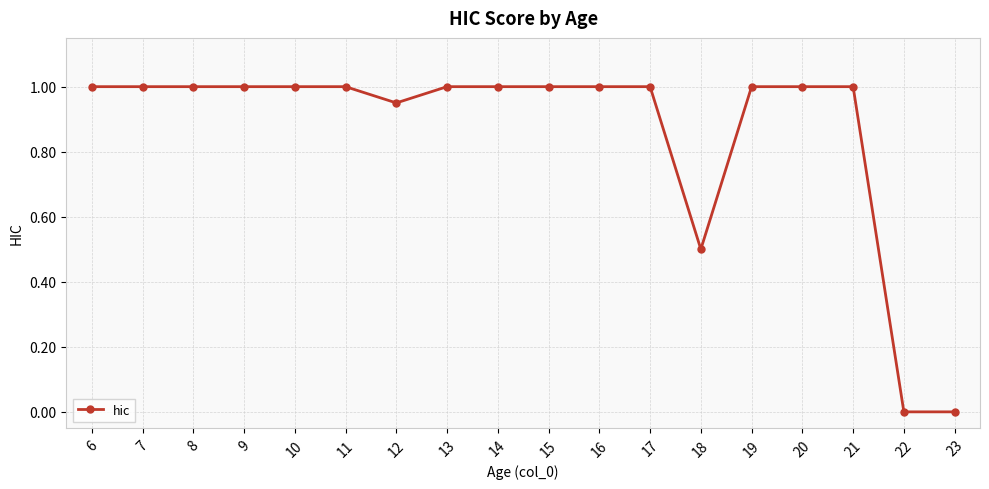

What is the value of the 12th point from the left?

1.0